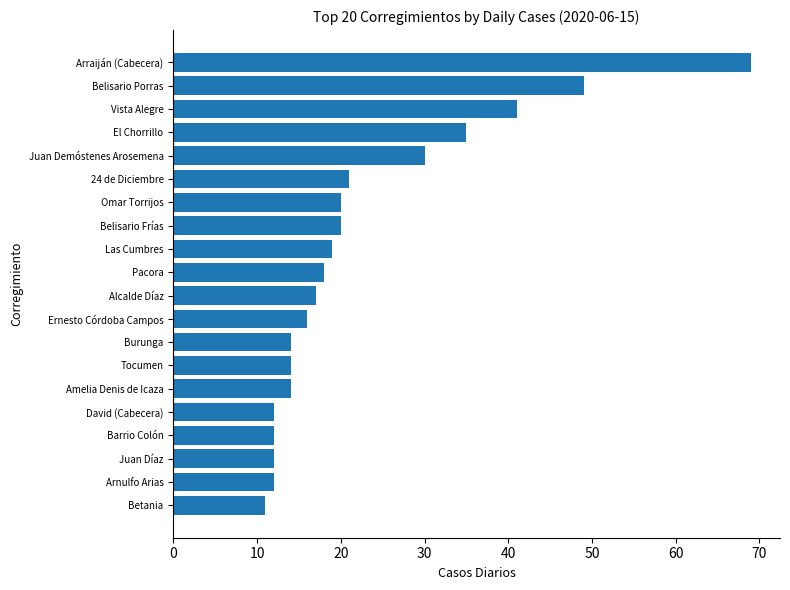

What is the change in value from Juan Demóstenes Arosemena to Belisario Porras?

+19